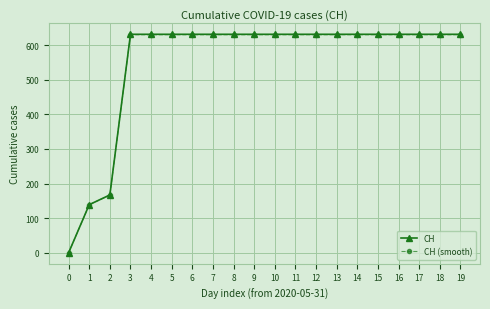

What is the value of the CH (smooth) point at the 10th from the left?

629.7